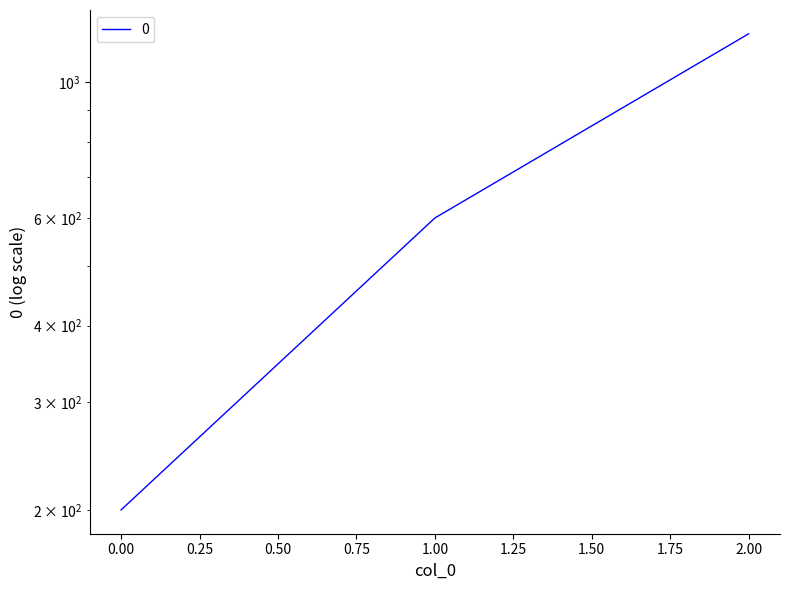

Does the chart display data point markers on the line(s)?

No